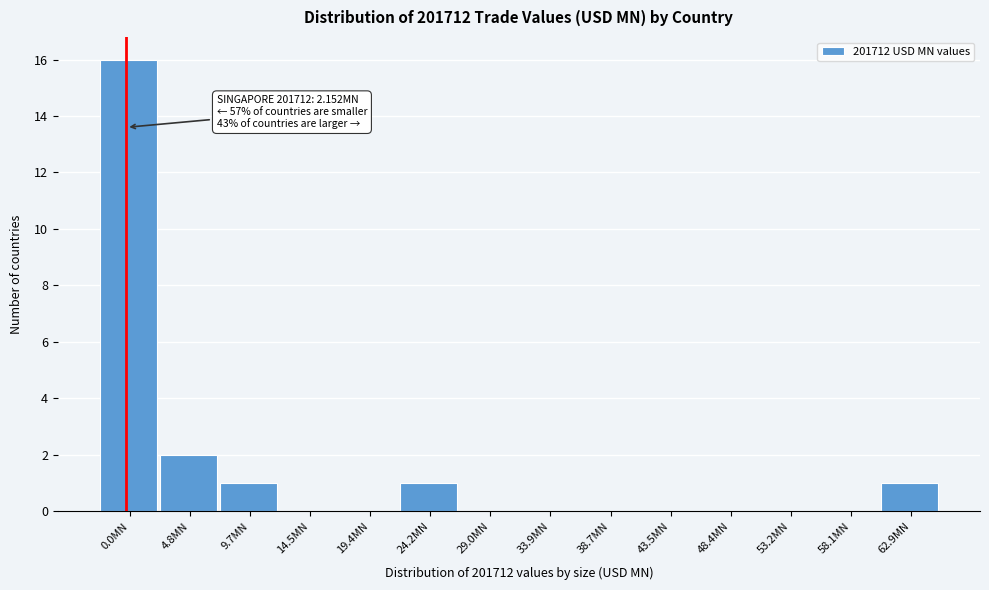

Reading left to right, transcribe all the data shown in this chart.

0.0MN=16	4.8MN=2	9.7MN=1	14.5MN=0	19.4MN=0	24.2MN=1	29.0MN=0	33.9MN=0	38.7MN=0	43.5MN=0	48.4MN=0	53.2MN=0	58.1MN=0	62.9MN=1